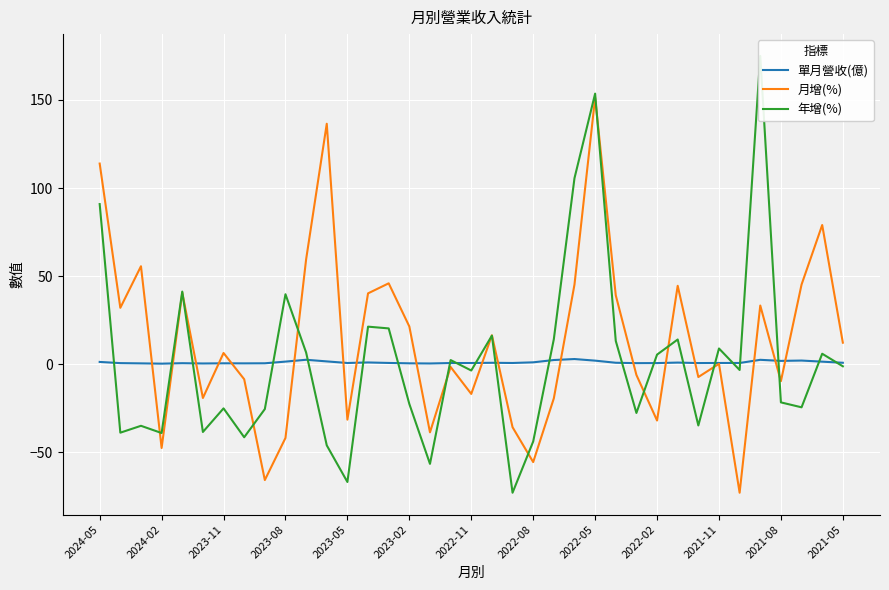

How many values in 年增(%) are below zero?

20